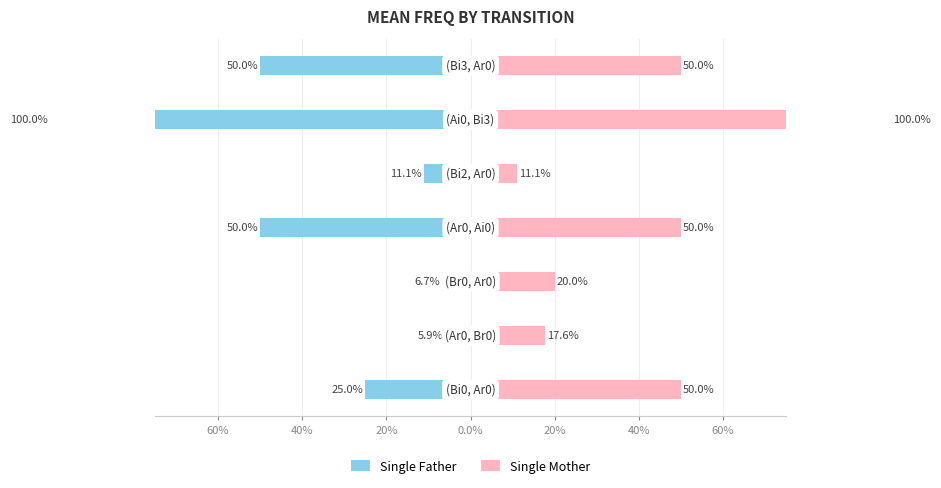

The Single Mother series shows 0.7 at 0.0%. True or false?

False